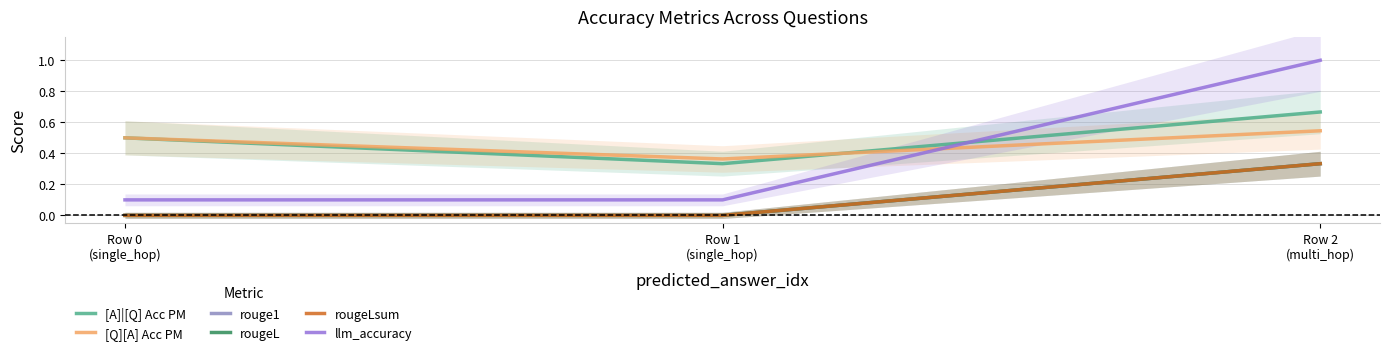

What is the label of the 1st point from the left?

Row 0
(single_hop)